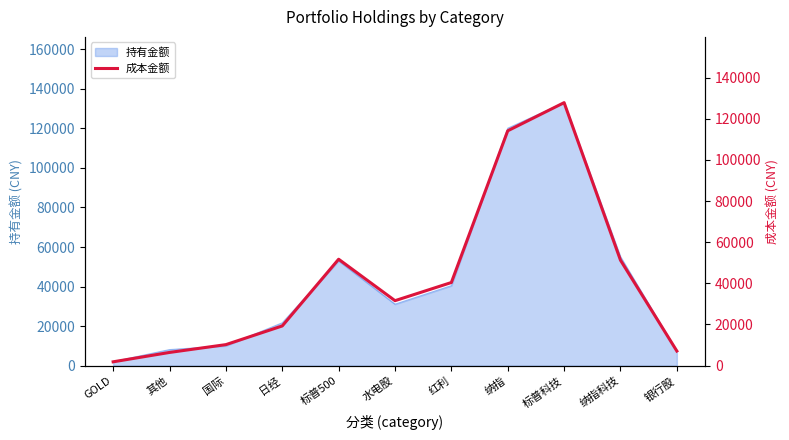

The 持有金额 series shows 10014.7 at 国际. True or false?

True